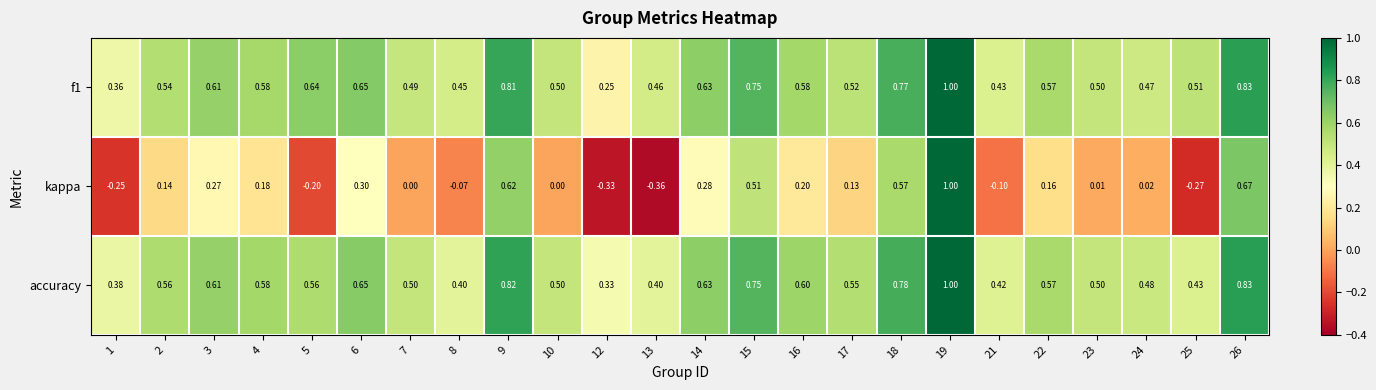

Which series changed the most between 3 and 8?

kappa